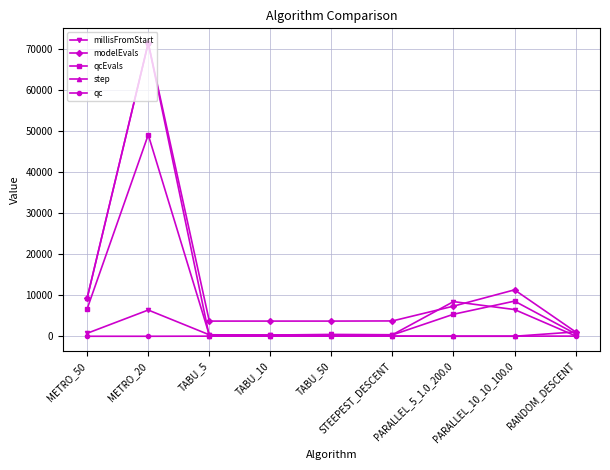

At how many categories does at least one series exceed 29219?

1